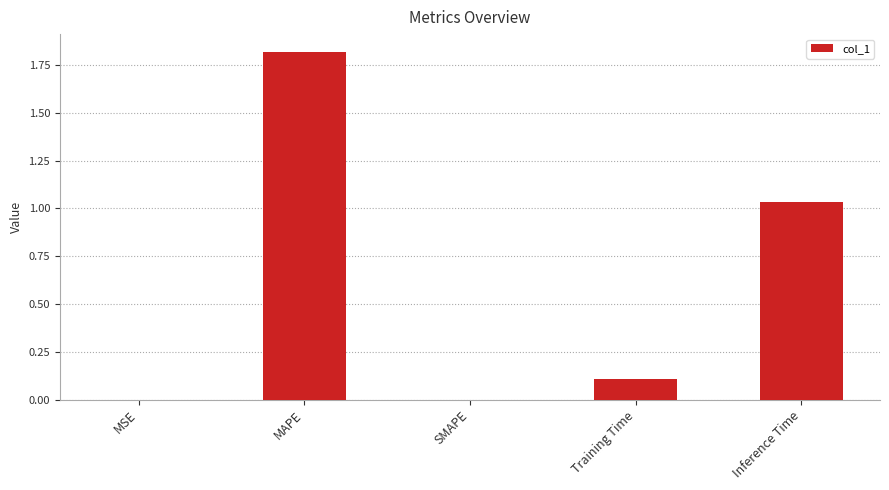

What is the change in value from MAPE to Inference Time?

-0.8